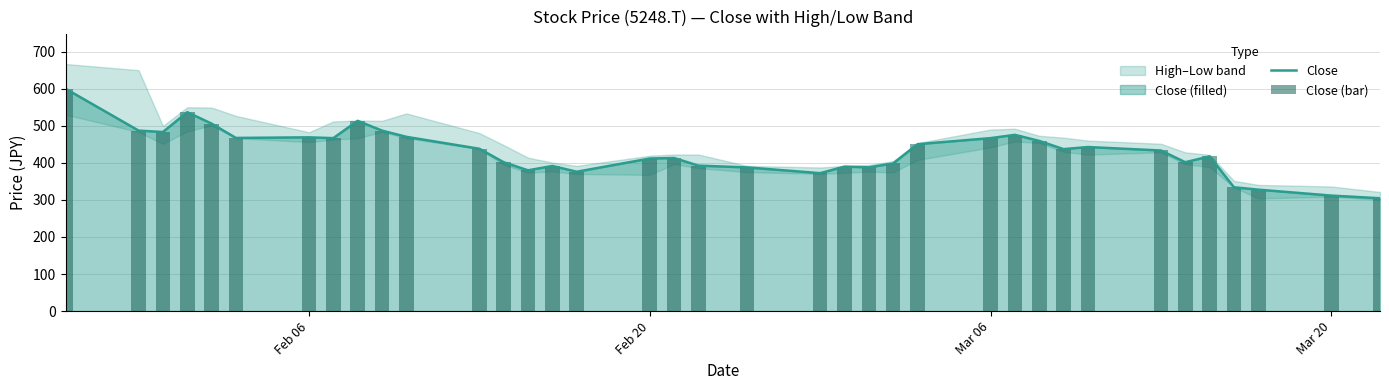

What is the minimum value for Close?

304.5